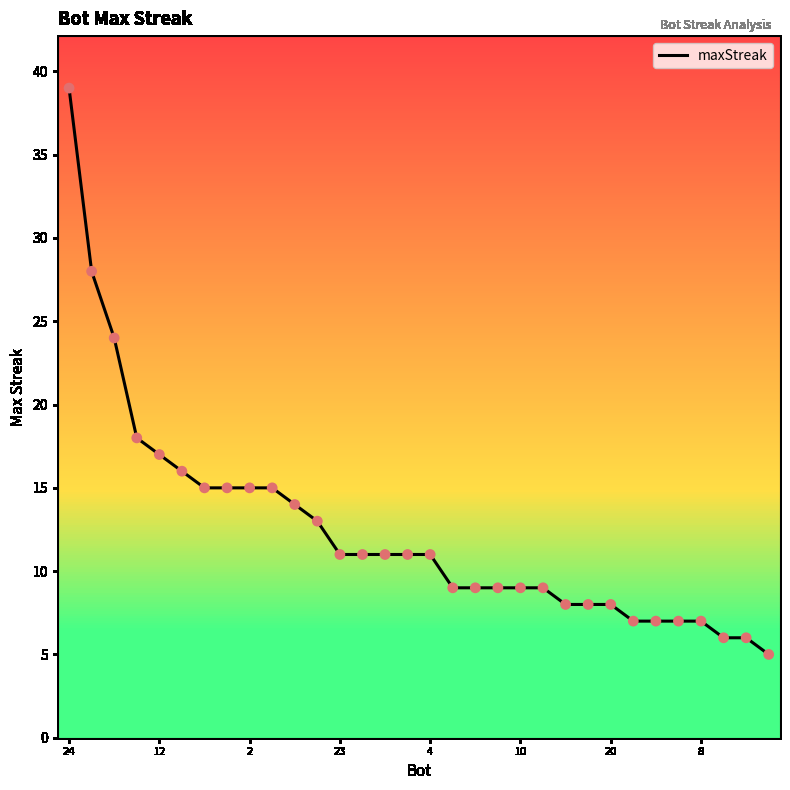

What is the maximum value shown in the chart?

39